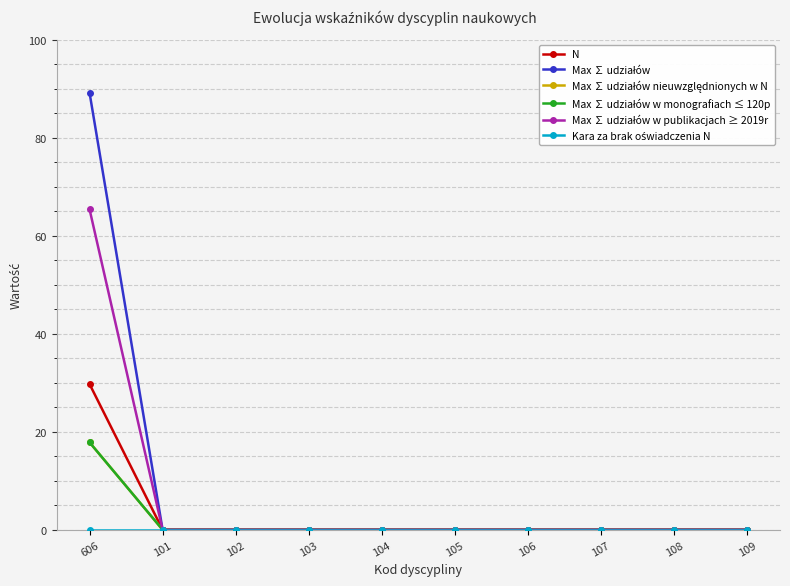

Which category has the highest value in the Max ∑ udziałów w publikacjach ≥ 2019r series?

606